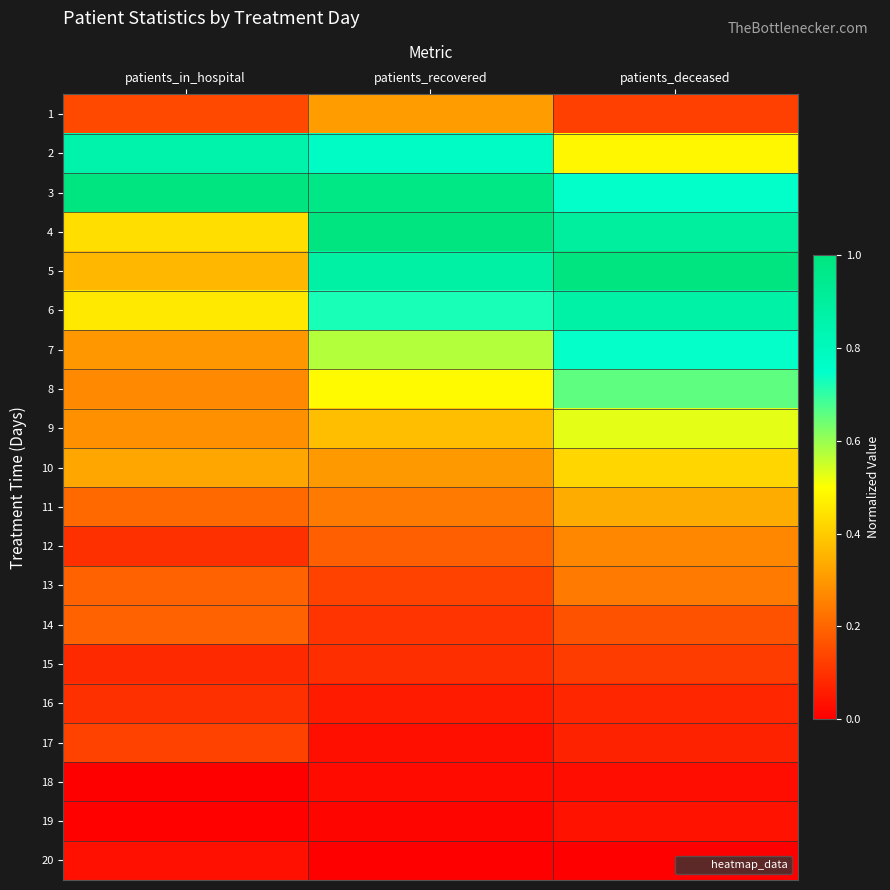

Which series changed the most between patients_in_hospital and patients_deceased?

5